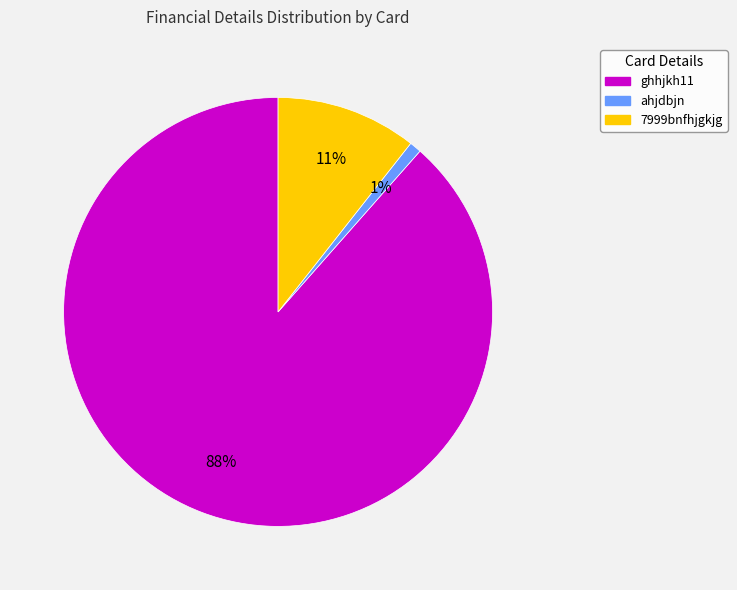

To the nearest percent, what is the combined percentage of ghhjkh11 and 7999bnfhjgkjg?

99%